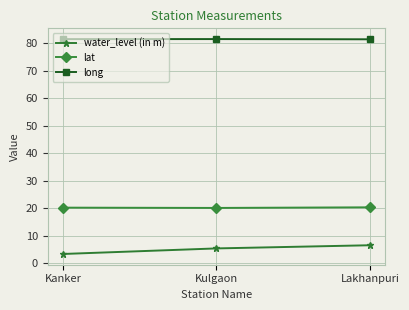

What position from the left is Lakhanpuri?

3